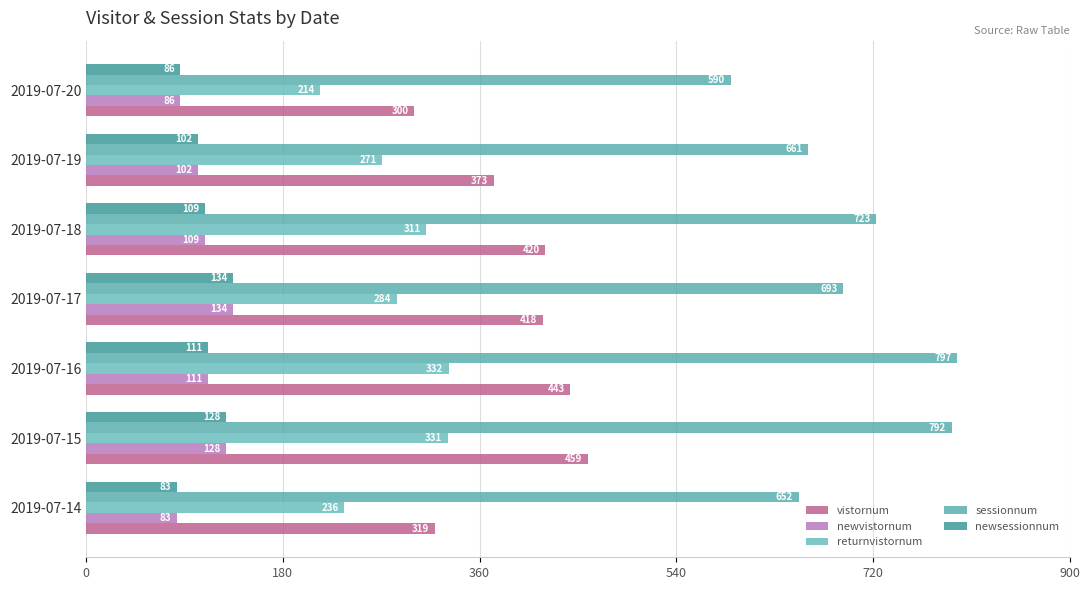

Which series has the largest total across all categories?

sessionnum